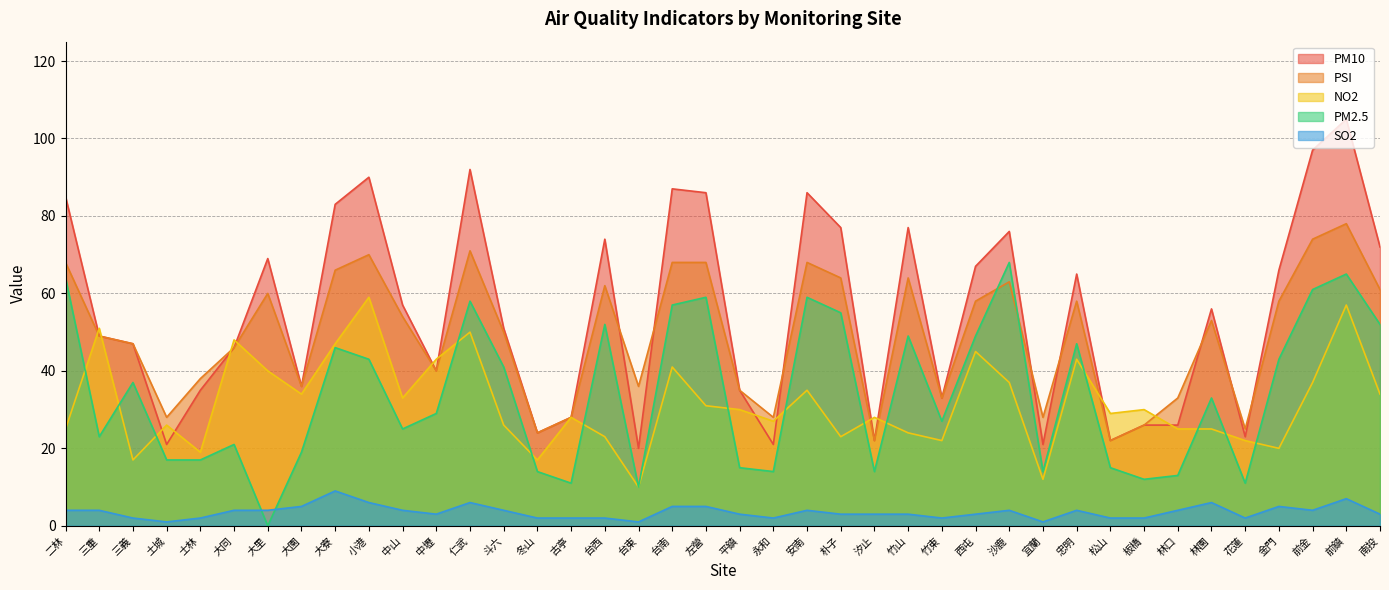

How many lines are shown in the chart?

5